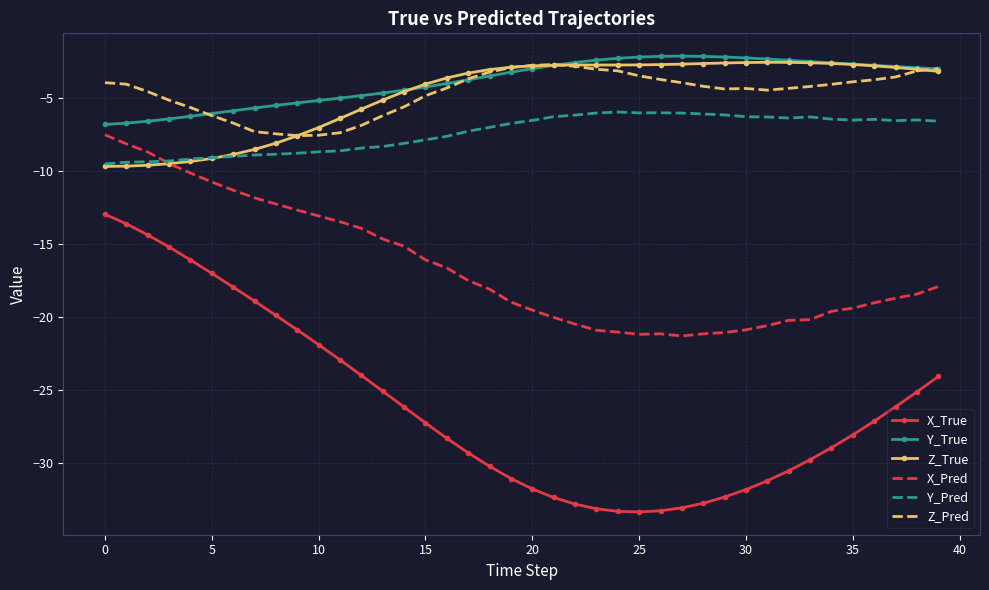

True or false: Z_Pred and Y_Pred cross at least once.

False